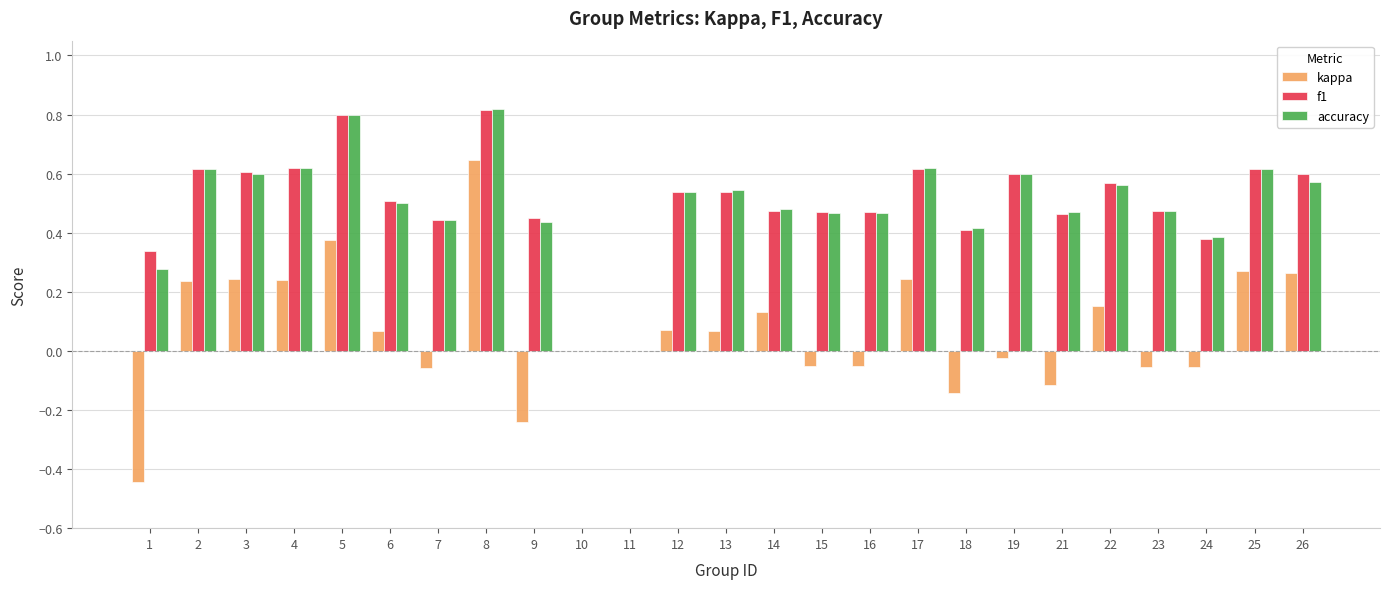

True or false: f1 has a value of 0.8 at 5.

True